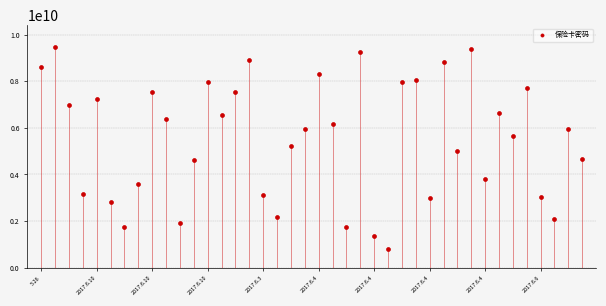

What is the range of Y values (max minus min)?

8670523199